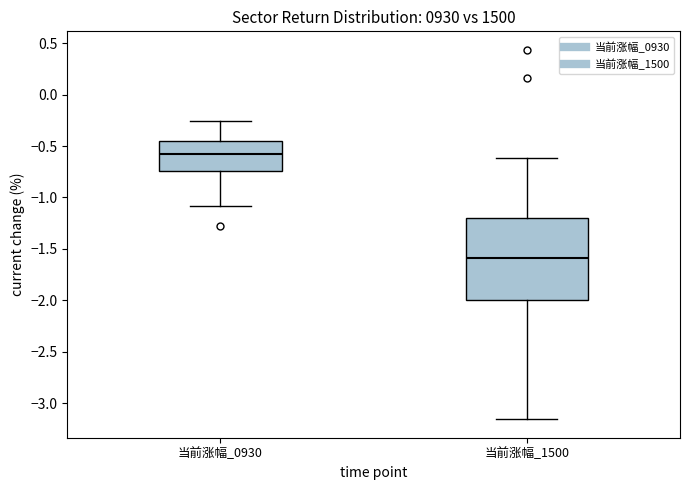

Where does the median line of the box for 当前涨幅_1500 sit on the y-axis? The values are not printed on the chart, so give them approximately, as read against the axis.

-1.60